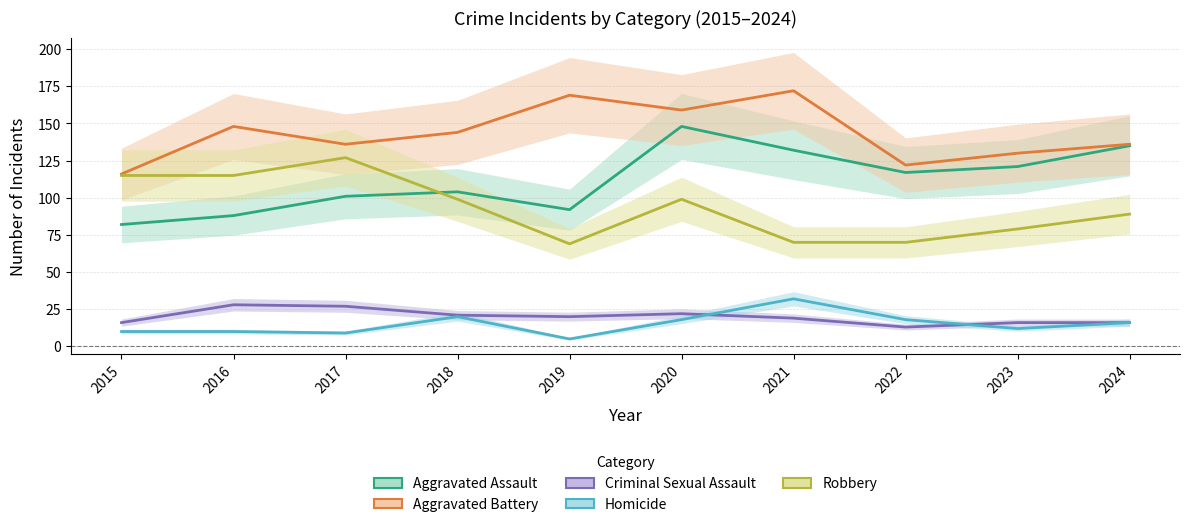

Rank the series at 2019 from highest to lowest value.

Aggravated Battery, Aggravated Assault, Robbery, Criminal Sexual Assault, Homicide